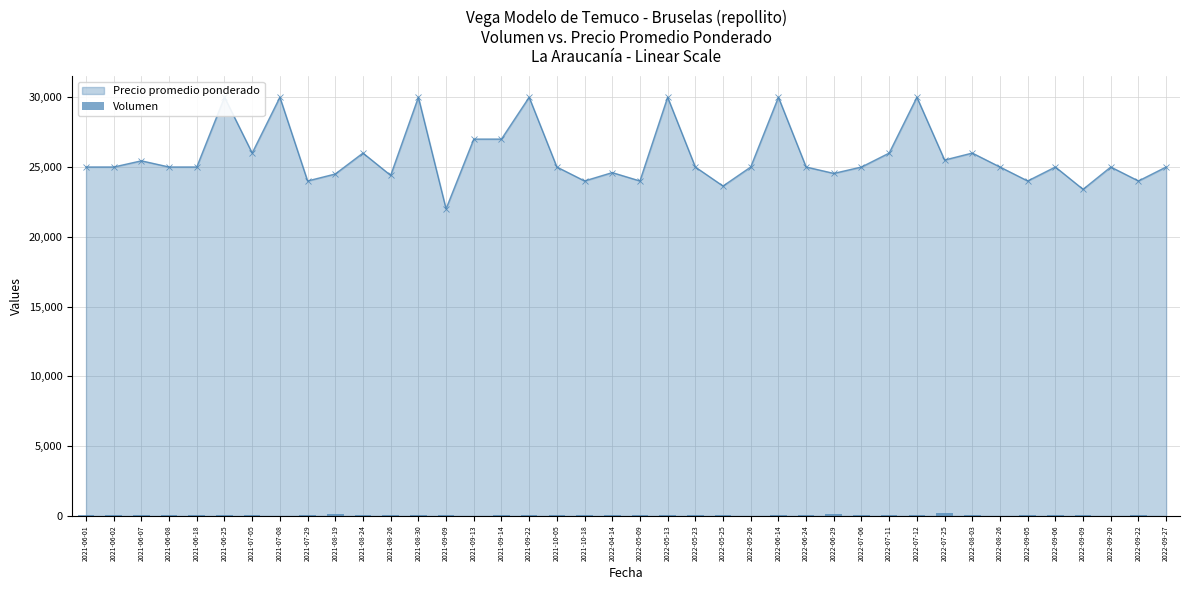

The value at 2021-06-01 is 50. True or false?

True